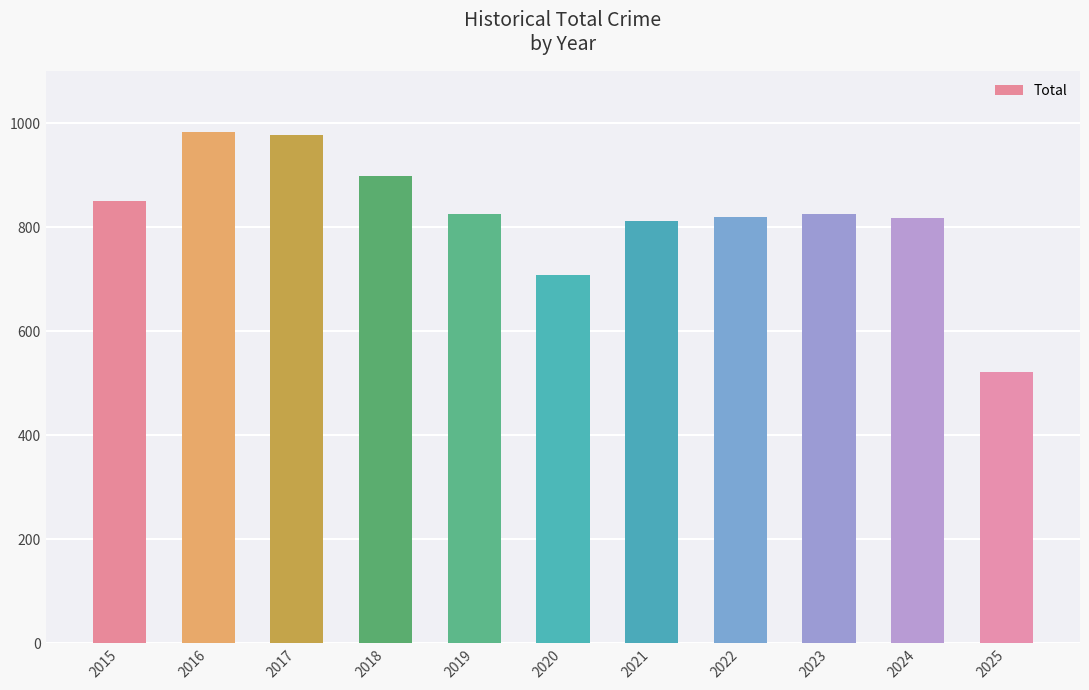

Is it true that the value at 2022 is 308?

False